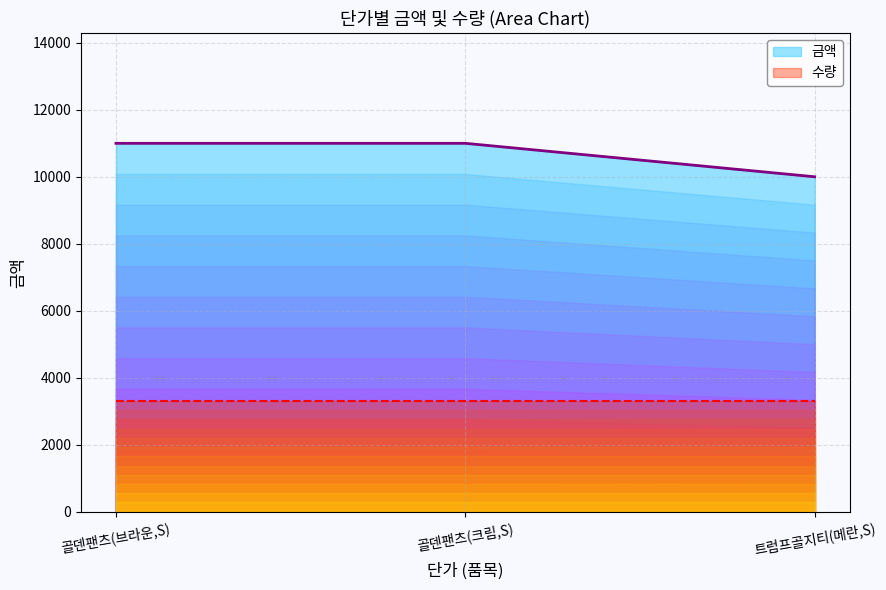

True or false: the data shows 5988 at 트럼프골지티(메란,S).

False